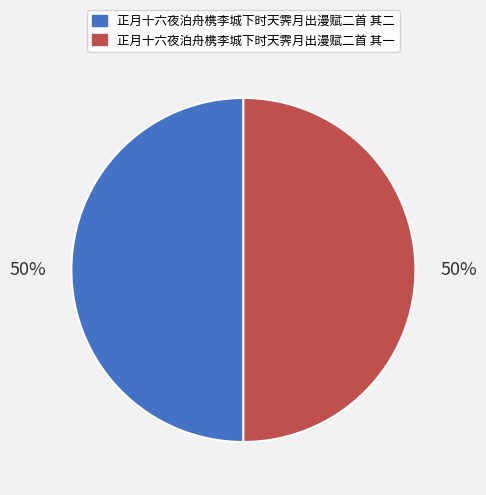

Do 正月十六夜泊舟槜李城下时天霁月出漫赋二首 其一 and 正月十六夜泊舟槜李城下时天霁月出漫赋二首 其二 together represent more than half of the pie?

Yes